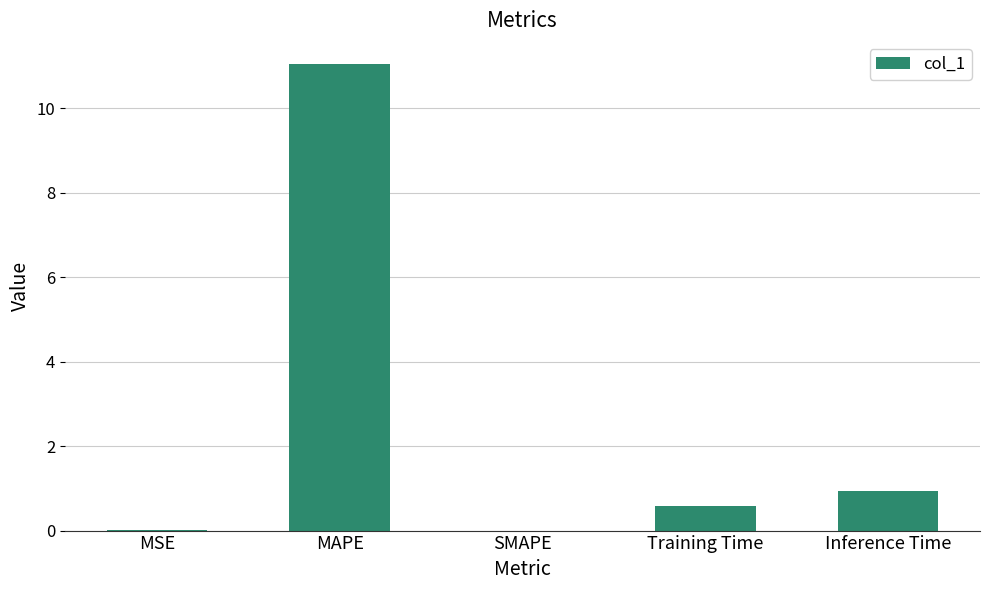

What is the sum of all values?

12.6